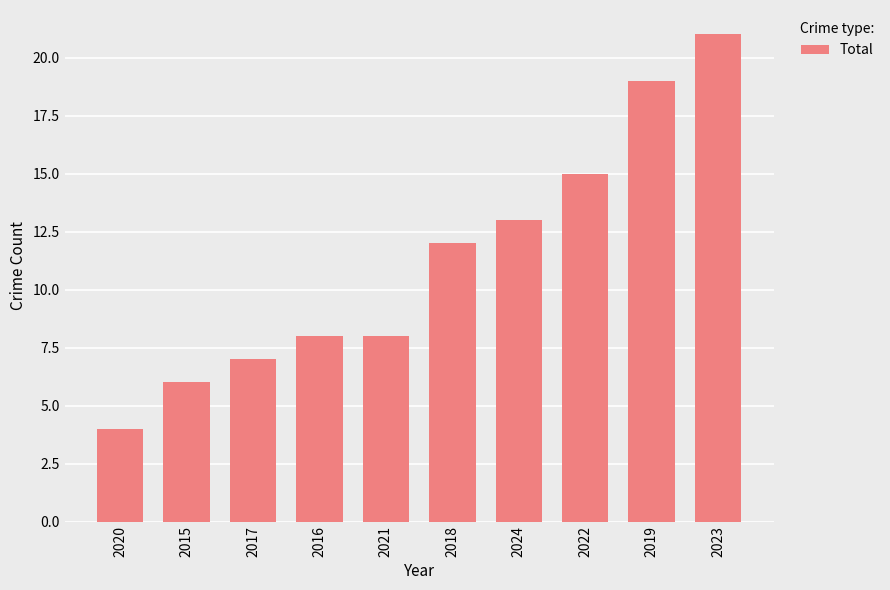

What is the sum of the values at 2024 and 2015?

19